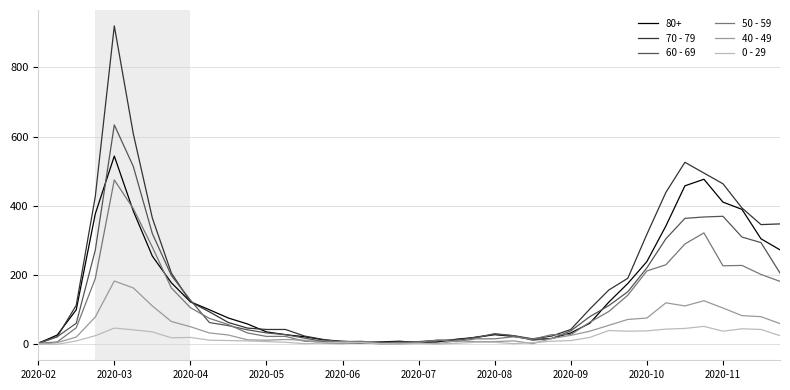

Which series has the widest spread of values?

70 - 79